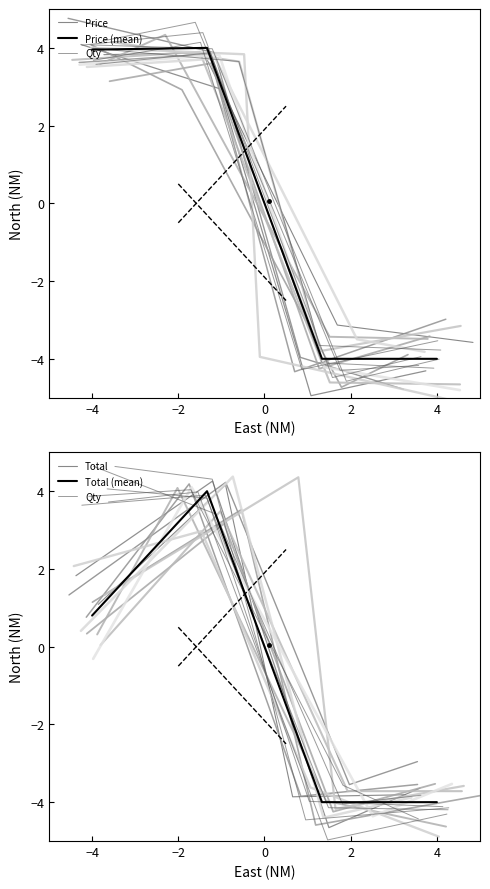

True or false: Price (mean) has more than 1 interior local peaks.

False